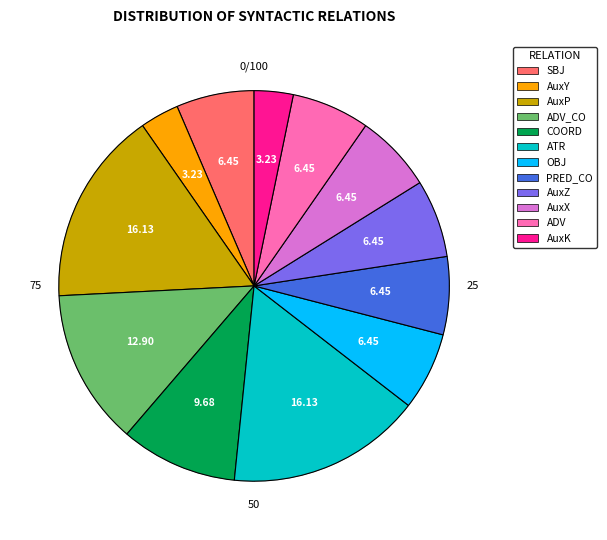

Does OBJ account for over 50% of the chart?

No